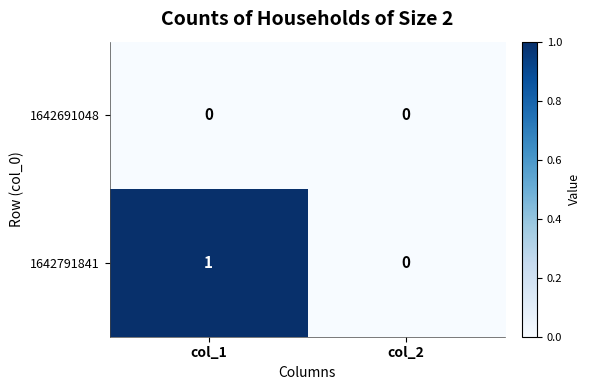

At which category does the chart reach its peak across all series?

col_1